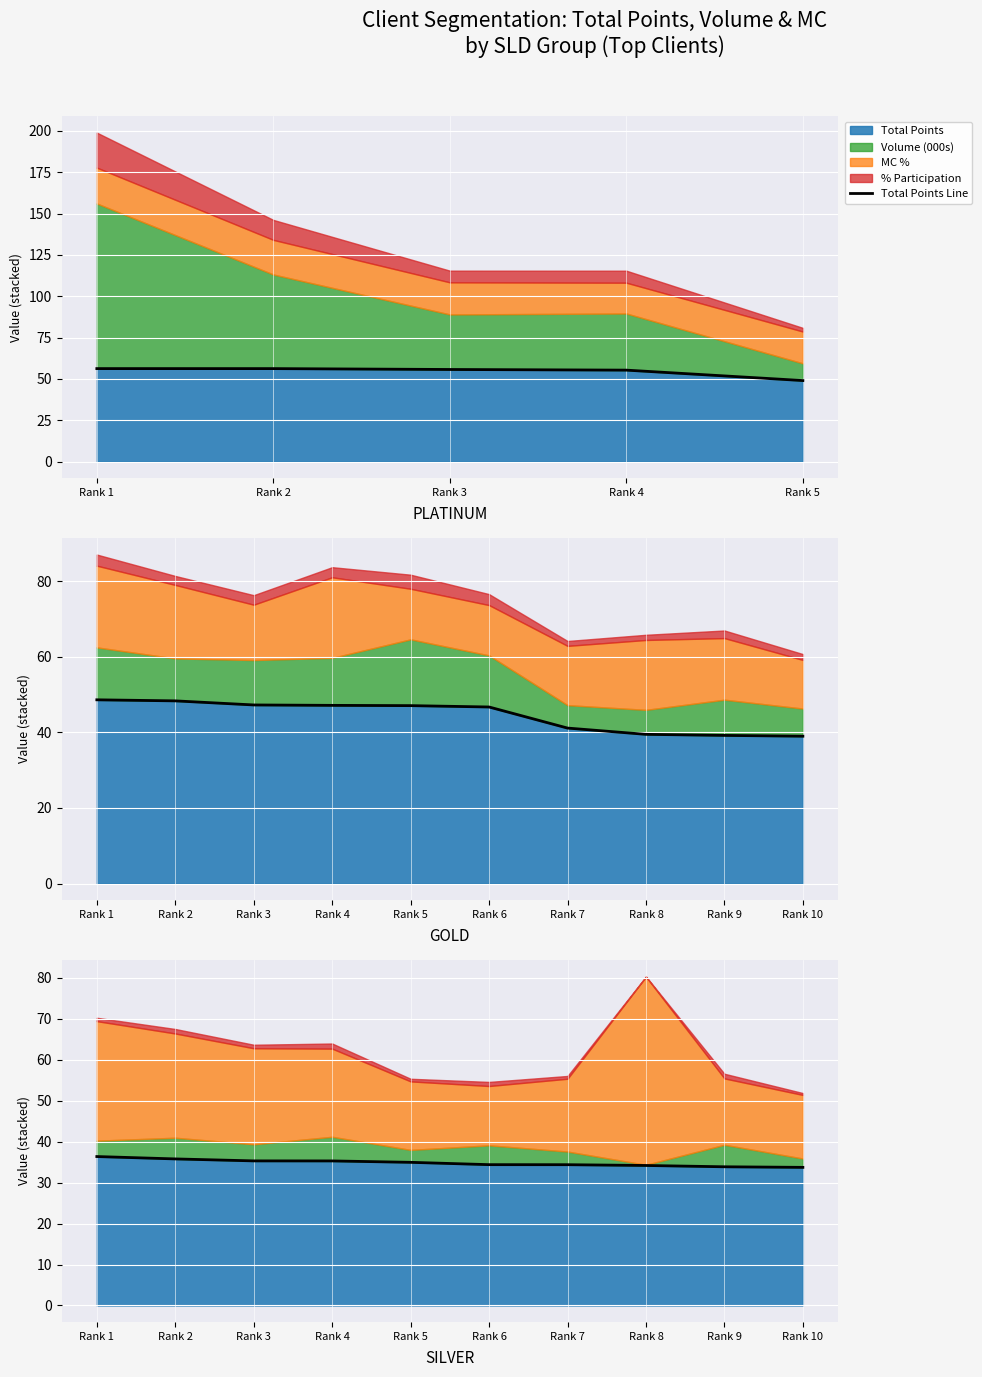

What is the value of the 9th point from the left?

33.9